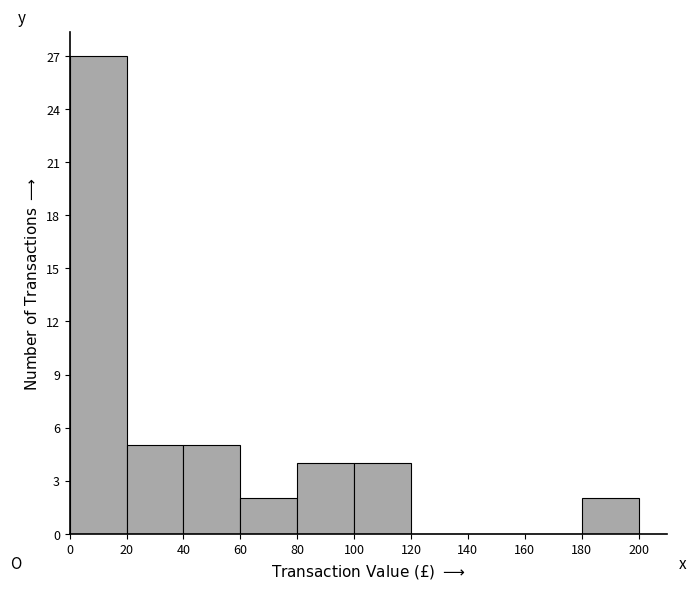

Over which range of the x-axis is the bar tallest?

0 to 20